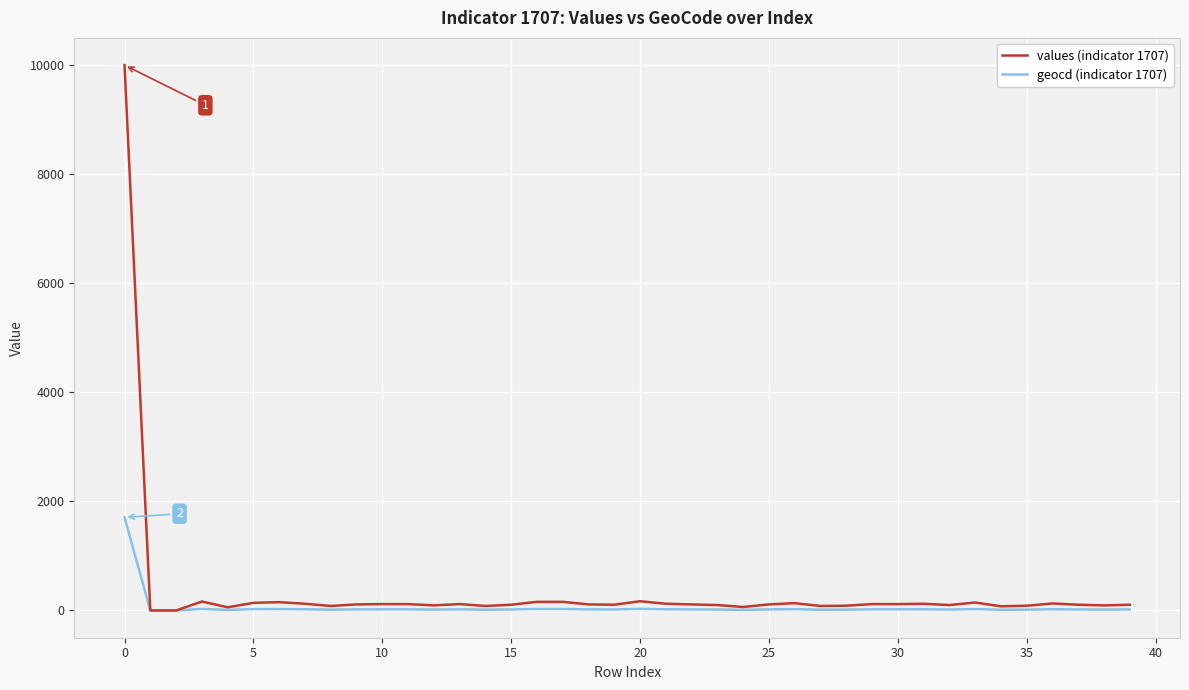

What is the greatest value displayed?

10000